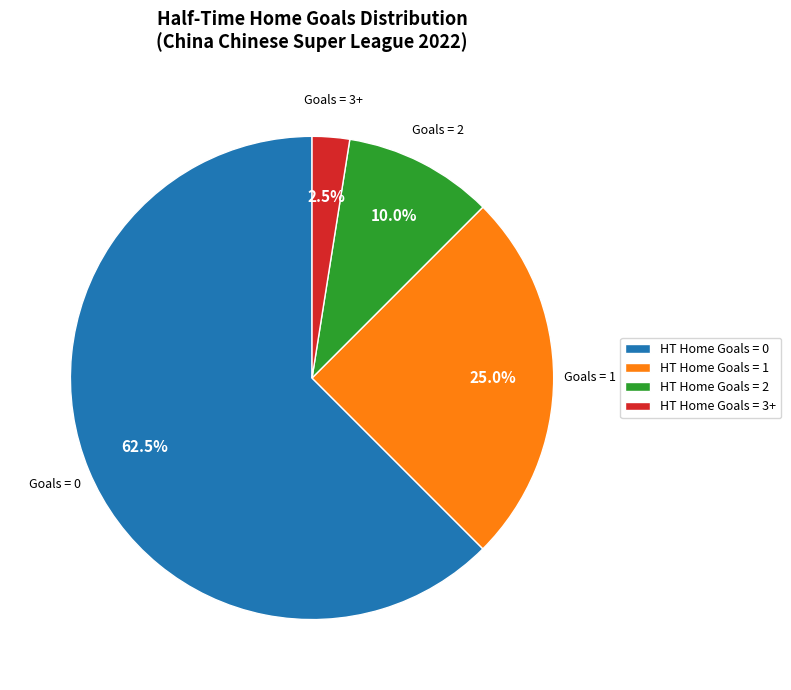

Combined, what portion of the pie is HT Home Goals = 0 and HT Home Goals = 1?

87.5%